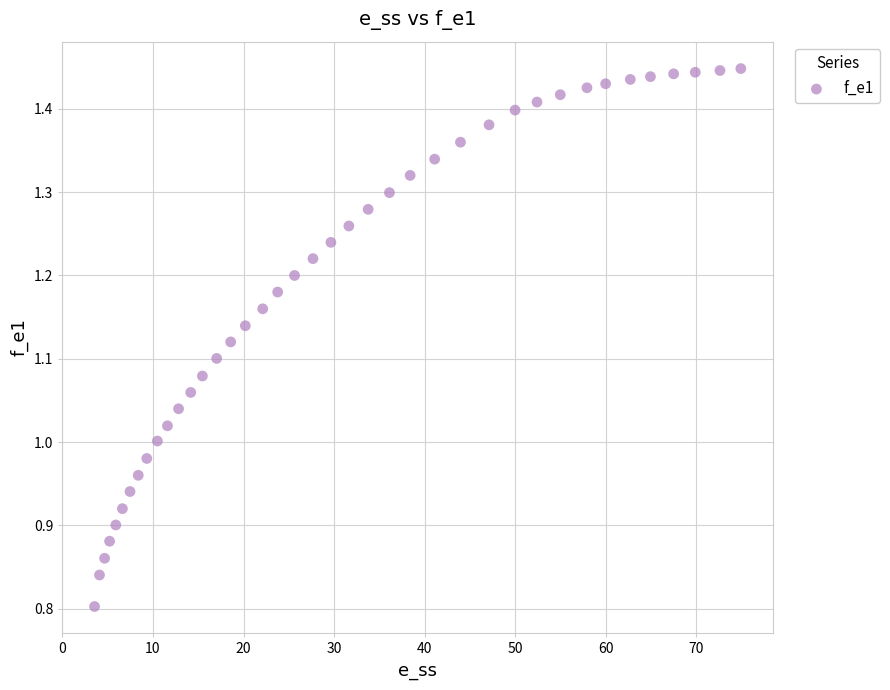

What is the range of Y values (max minus min)?

0.6